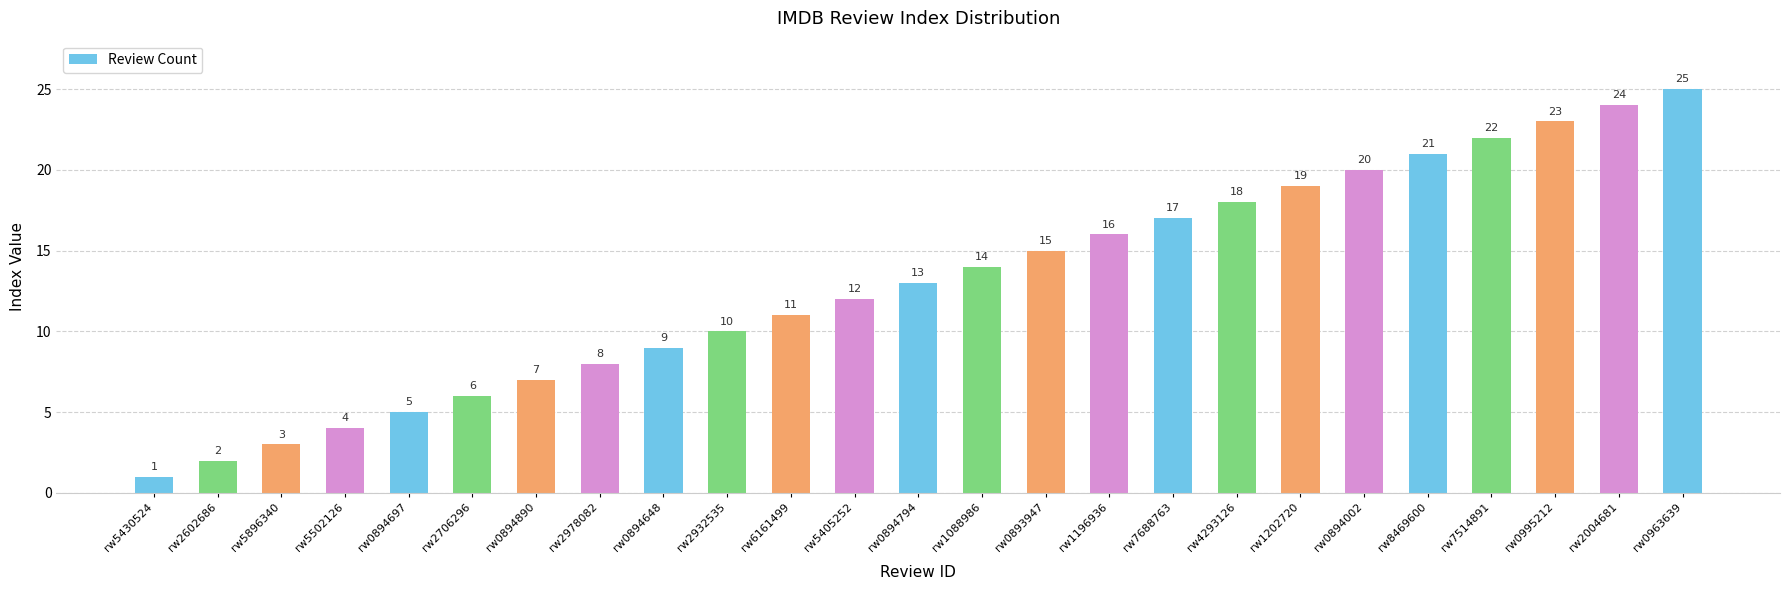

The chart shows a value of 17 at rw6161499. True or false?

False